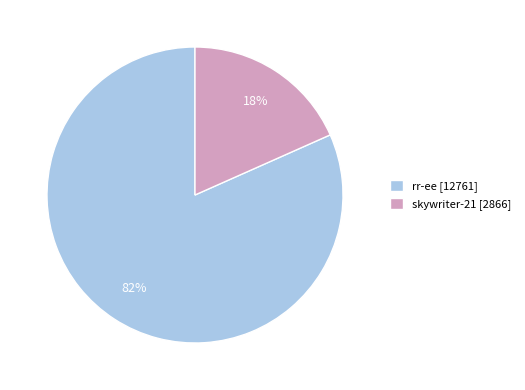

Does any single category account for the majority?

Yes